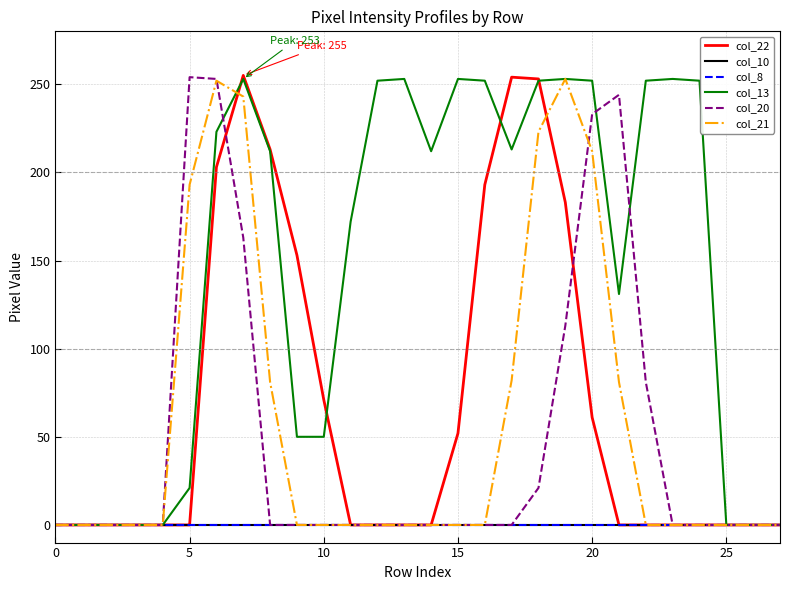

What is the maximum value for col_22?

255